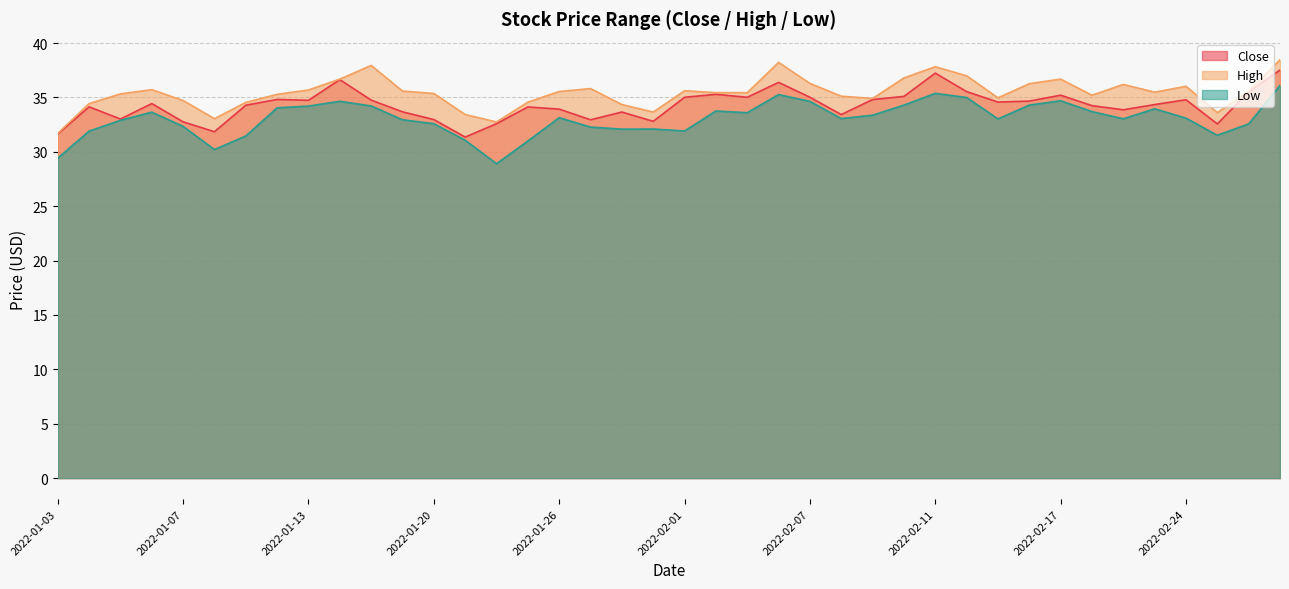

What is the label of the 16th point from the right?

2022-02-07